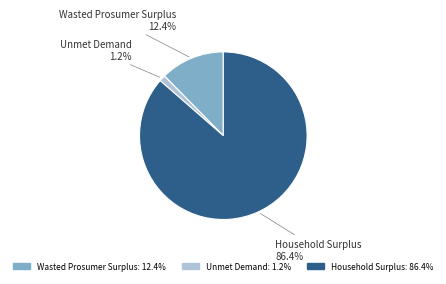

The Household Surplus slice represents 92% of the pie. True or false?

False